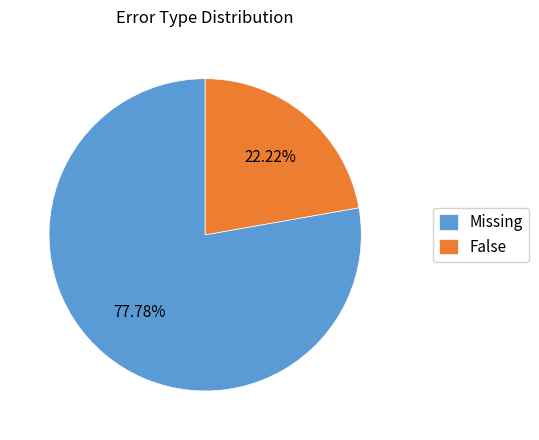

What is the ratio of the value at False to the value at Missing?

0.3